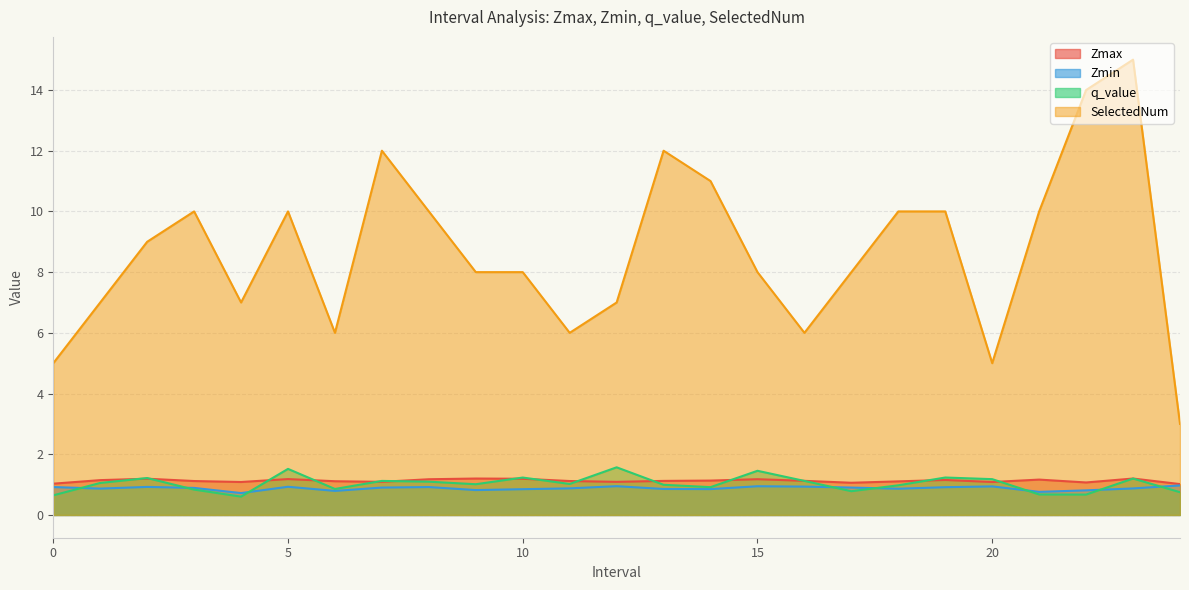

How many series are shown in this chart?

4